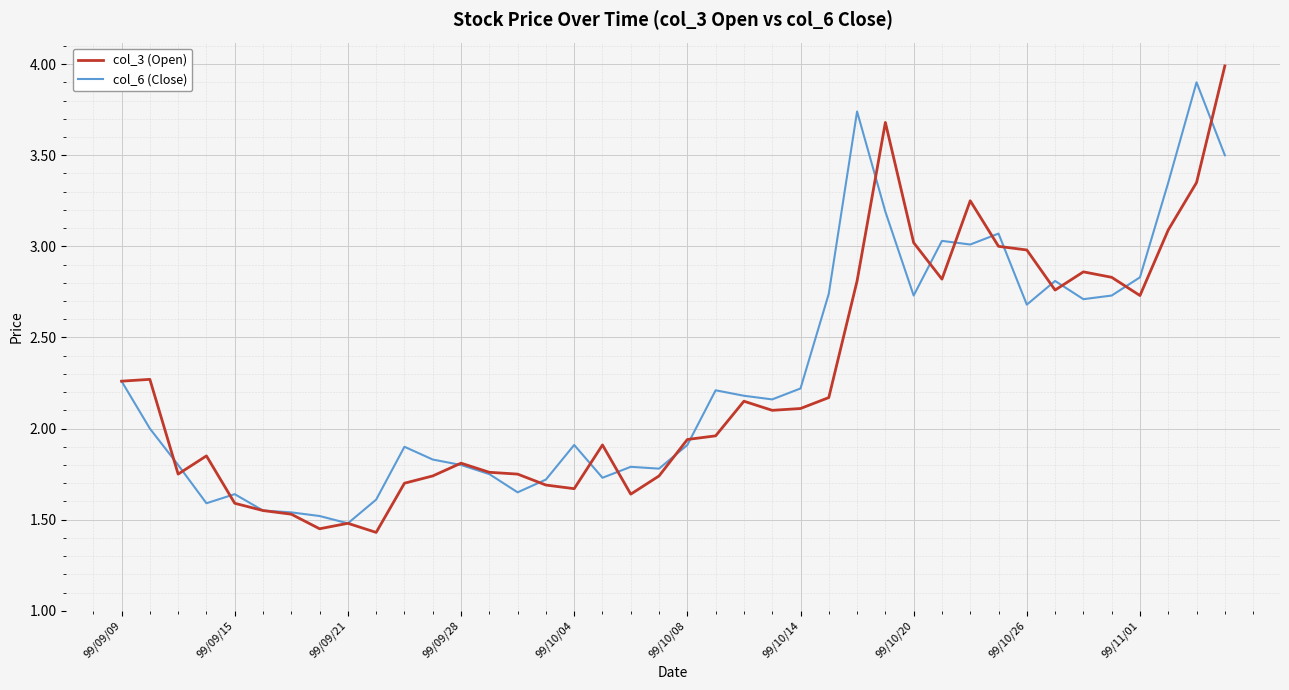

What is the maximum value for col_3 (Open)?

4.0